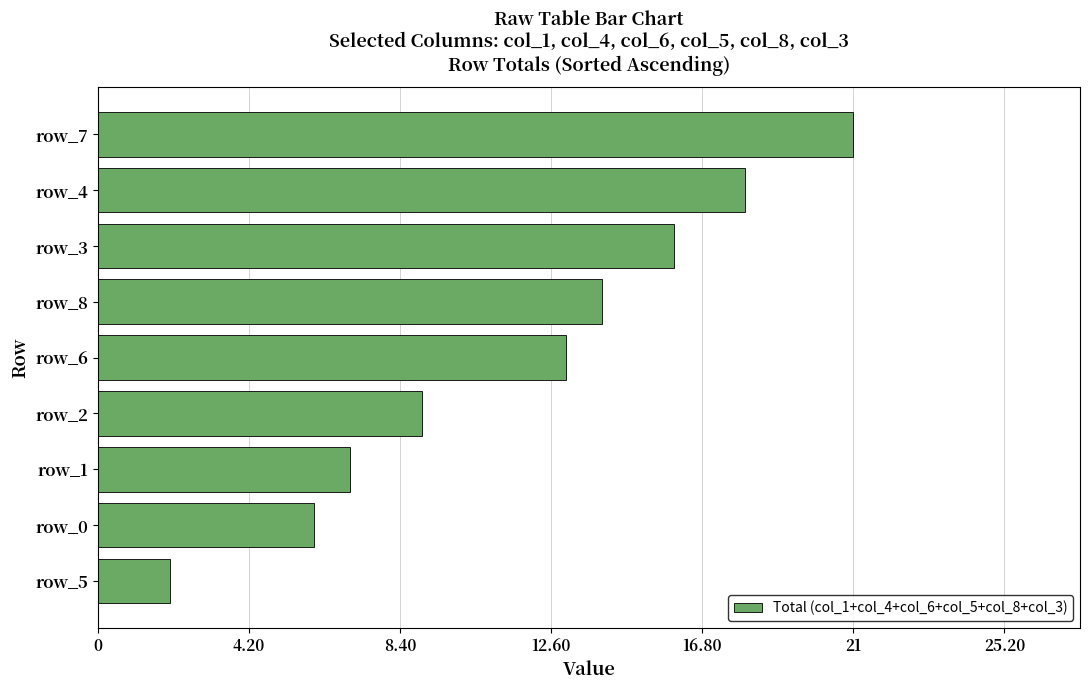

What value does the data have at row_3, to the nearest 10?

20